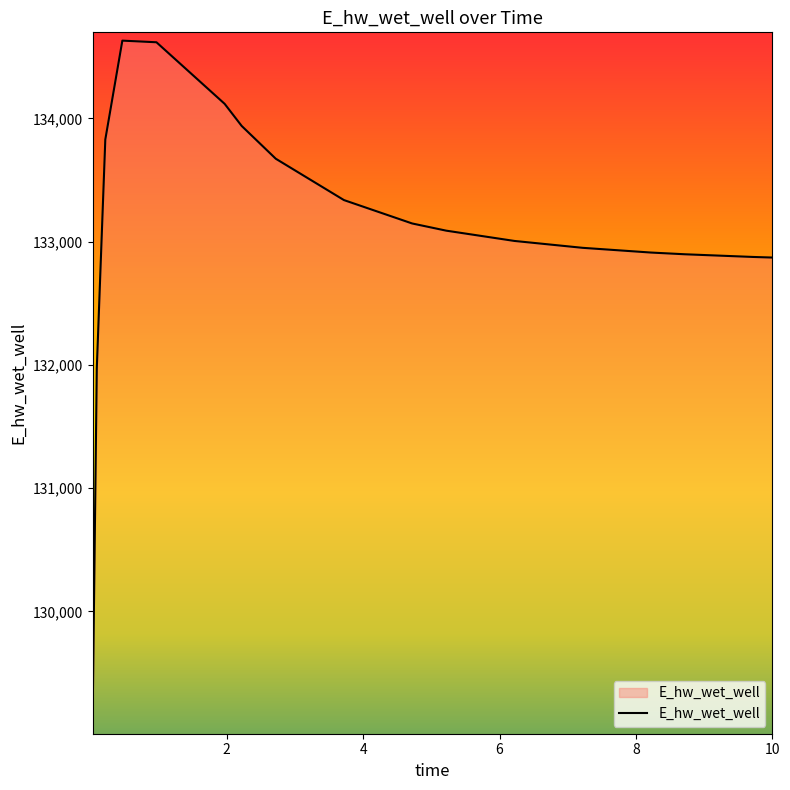

What is the minimum value shown in the chart?

129071.3